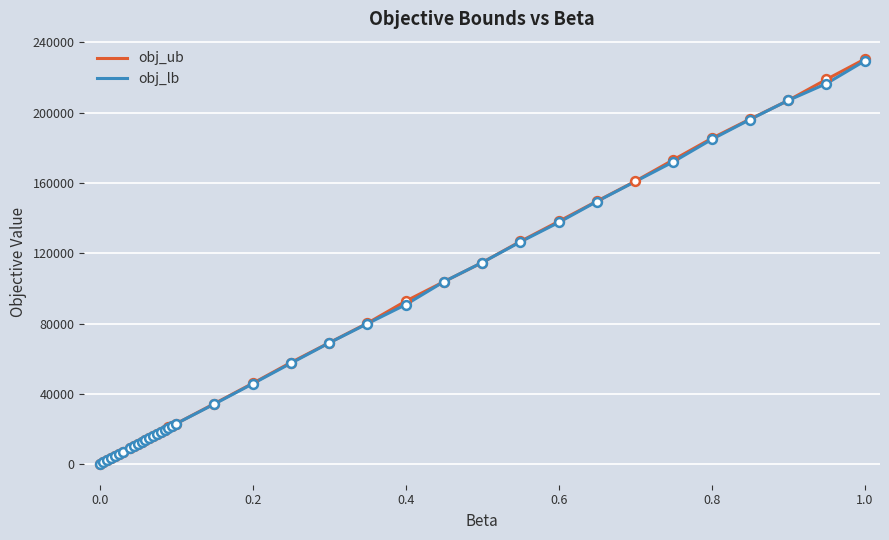

Which has a higher value, 0.25 or 0.06?

0.25